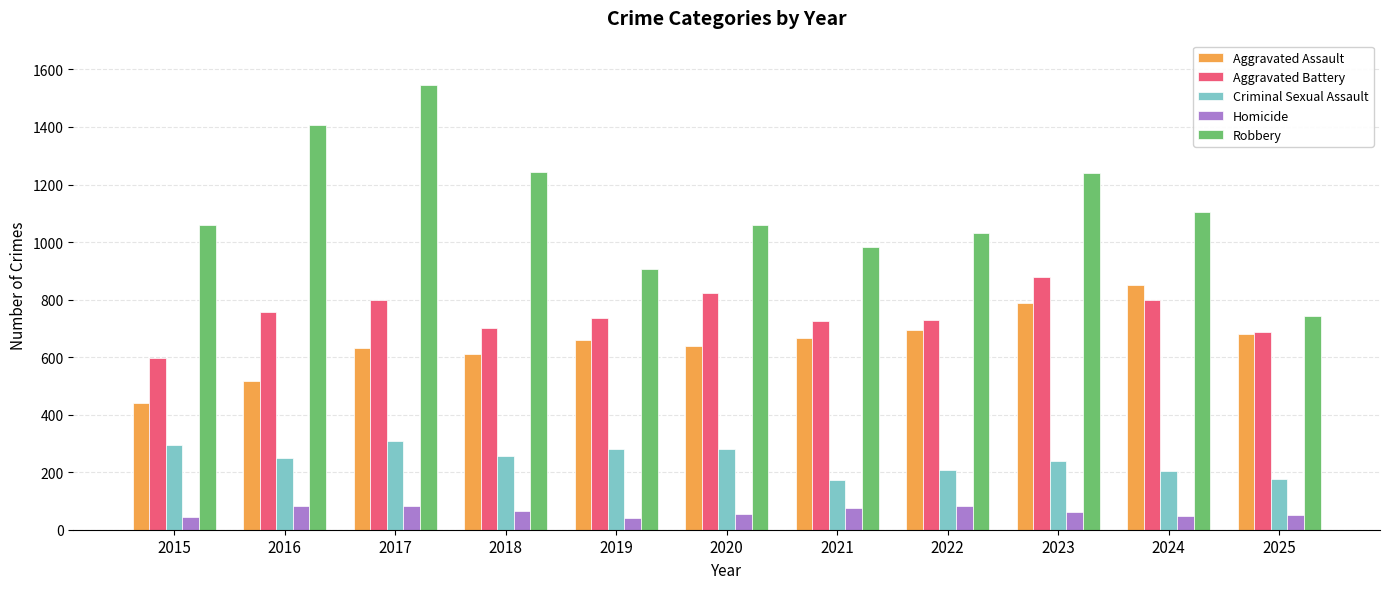

What is the minimum value for Criminal Sexual Assault?

173